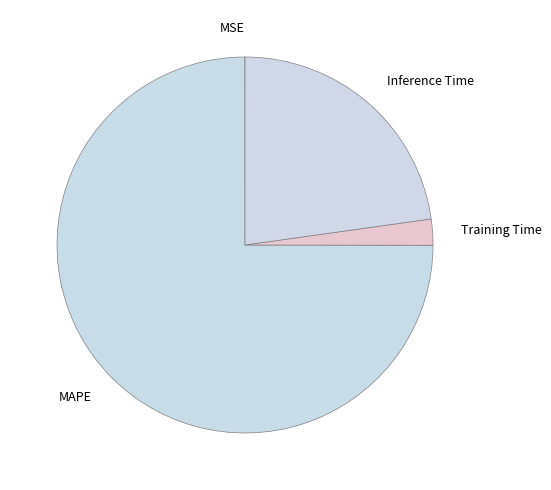

Which has a higher value, Inference Time or MAPE?

MAPE